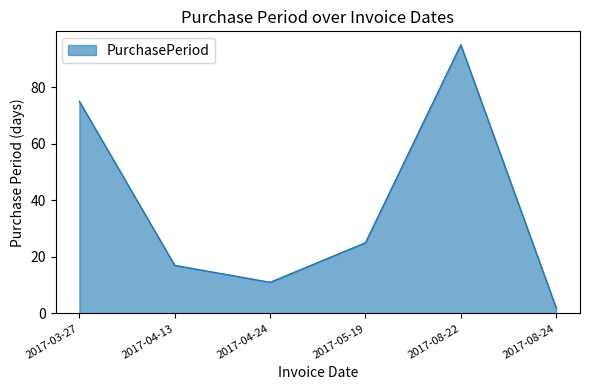

At which category does the chart reach its peak across all series?

2017-08-22